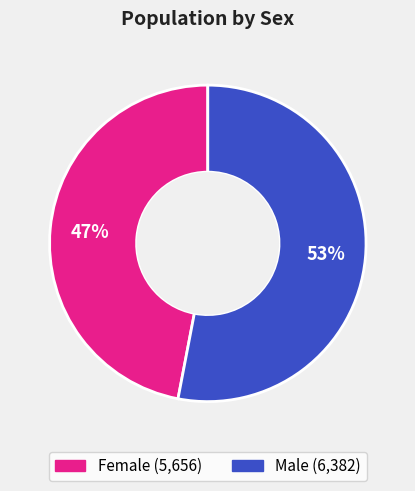

To the nearest percent, what percentage of the pie is Female?

47%